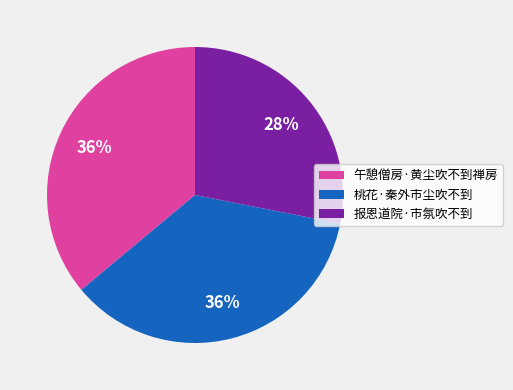

How many slices are in this pie chart?

3